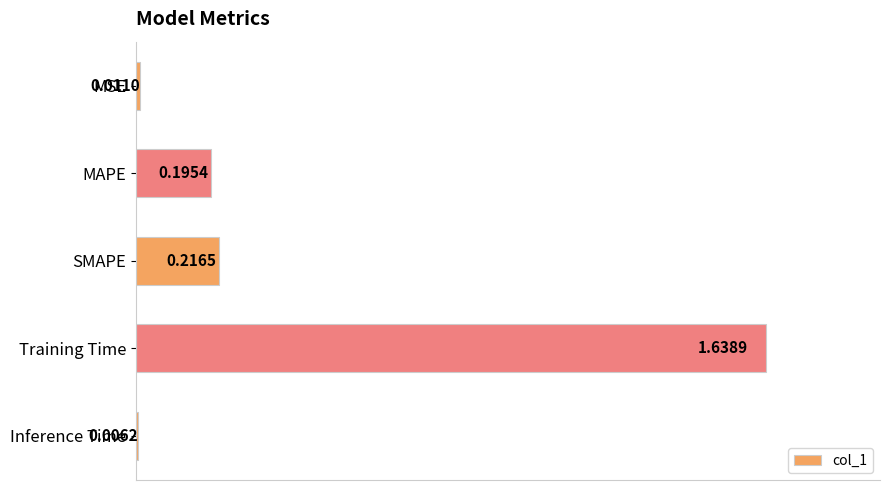

At which label is the value closest to 0?

Inference Time